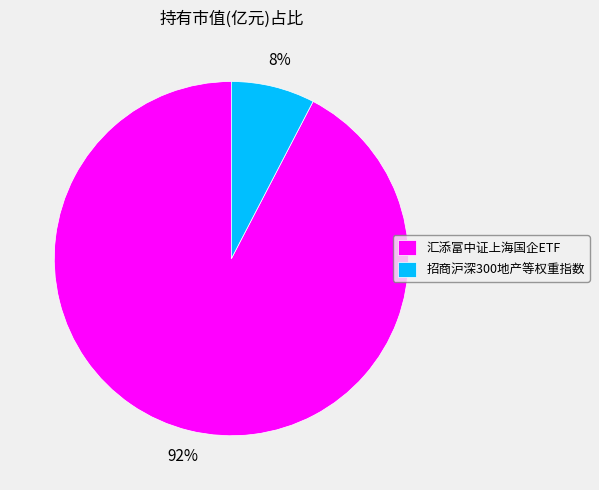

To the nearest percent, what is the combined percentage of 招商沪深300地产等权重指数 and 汇添富中证上海国企ETF?

100%